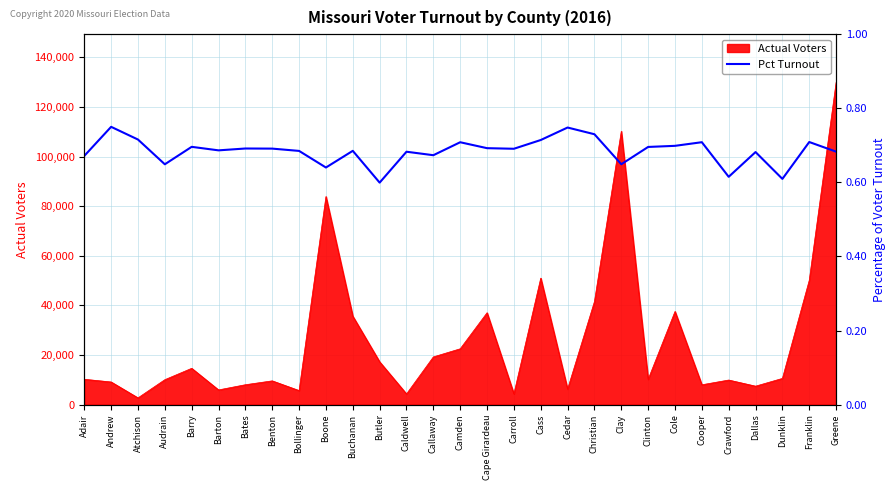

List the labels in order of value, largest first.

Andrew, Cedar, Christian, Atchison, Cass, Franklin, Cooper, Camden, Cole, Barry, Clinton, Cape Girardeau, Bates, Benton, Carroll, Barton, Buchanan, Bollinger, Greene, Caldwell, Dallas, Callaway, Adair, Clay, Audrain, Boone, Crawford, Dunklin, Butler